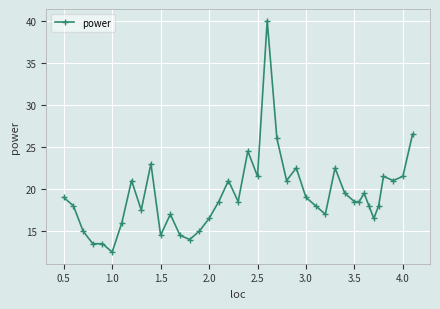

What is the sum of all values?

769.5